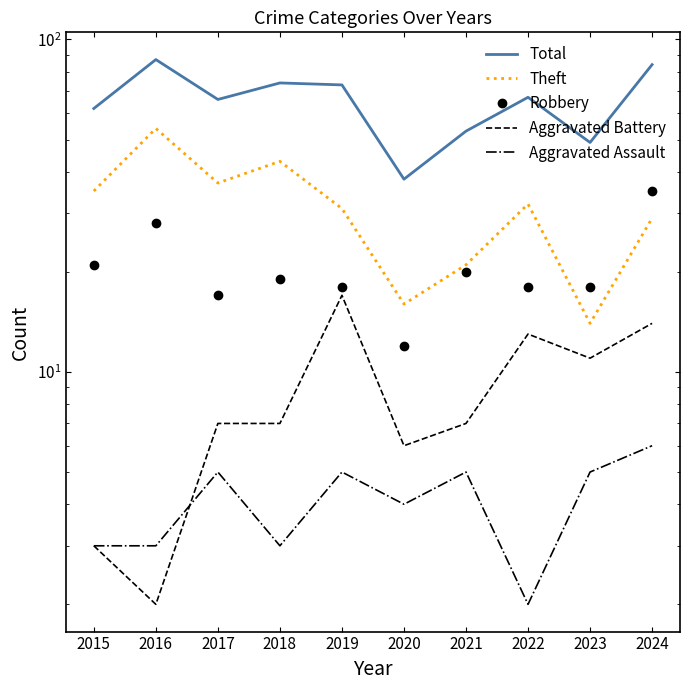

What is the approximate value of Aggravated Battery at 2020, to the nearest 5?

5